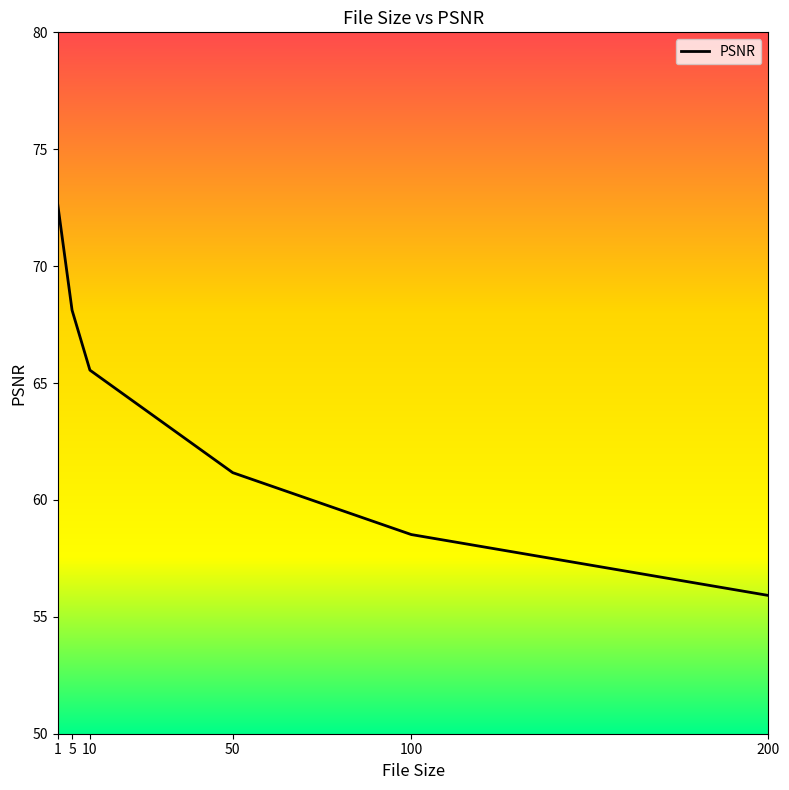

Rank the categories by value from lowest to highest.

200, 100, 50, 10, 5, 1